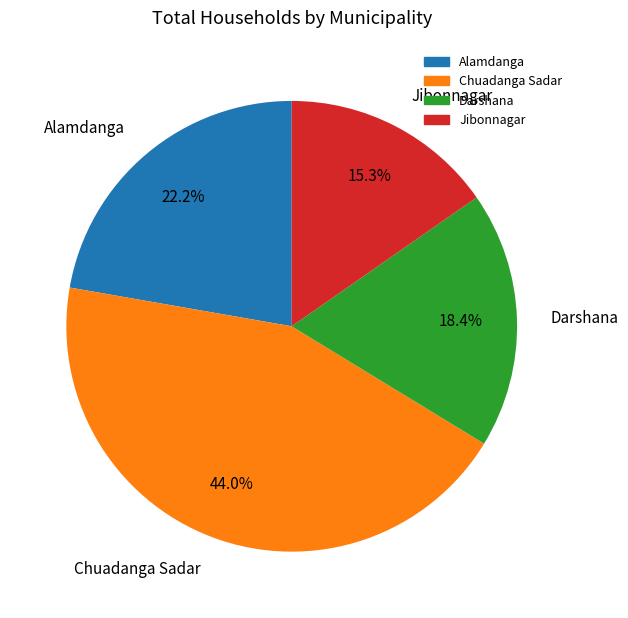

Is it true that Alamdanga is 22% of the pie?

True